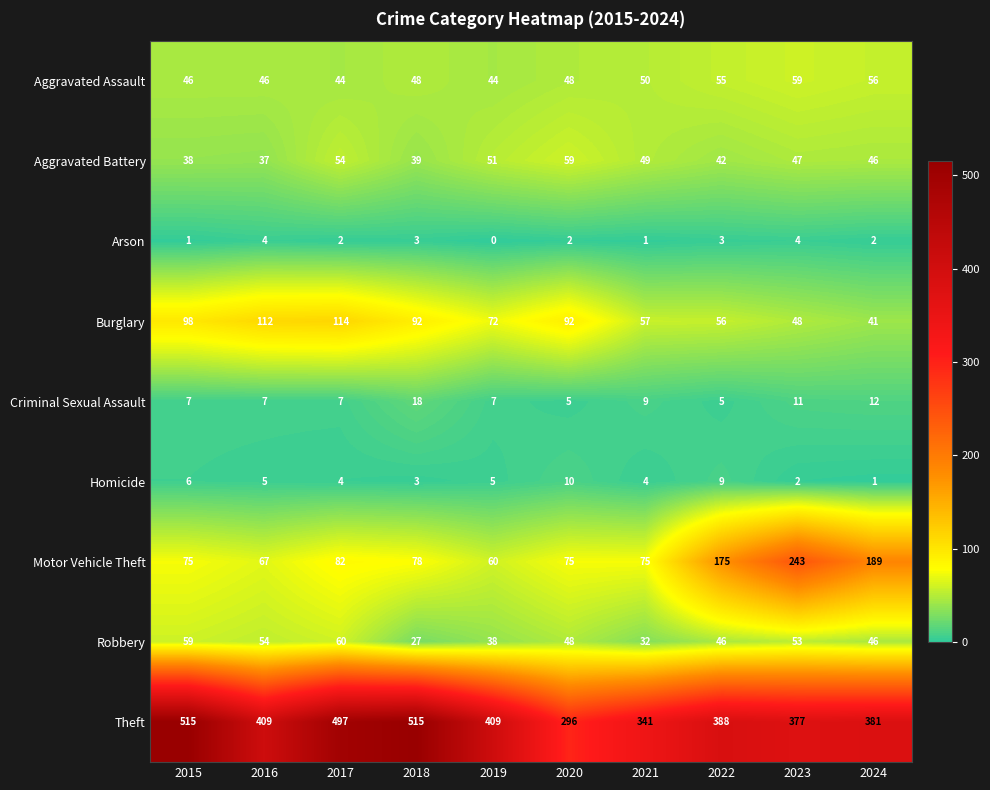

The Homicide series shows 9 at 2022. True or false?

True